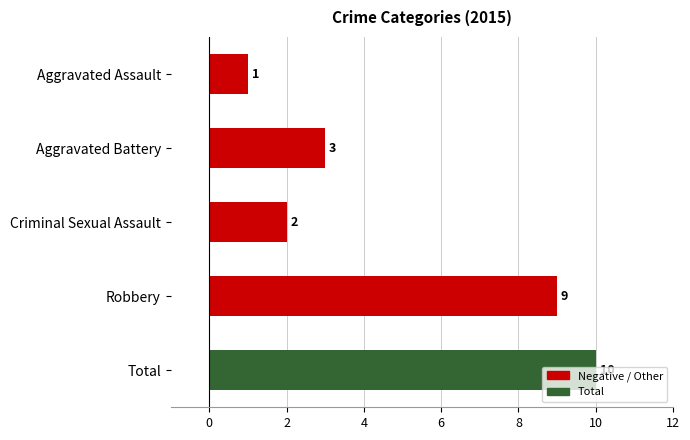

How many bars are there in total?

5